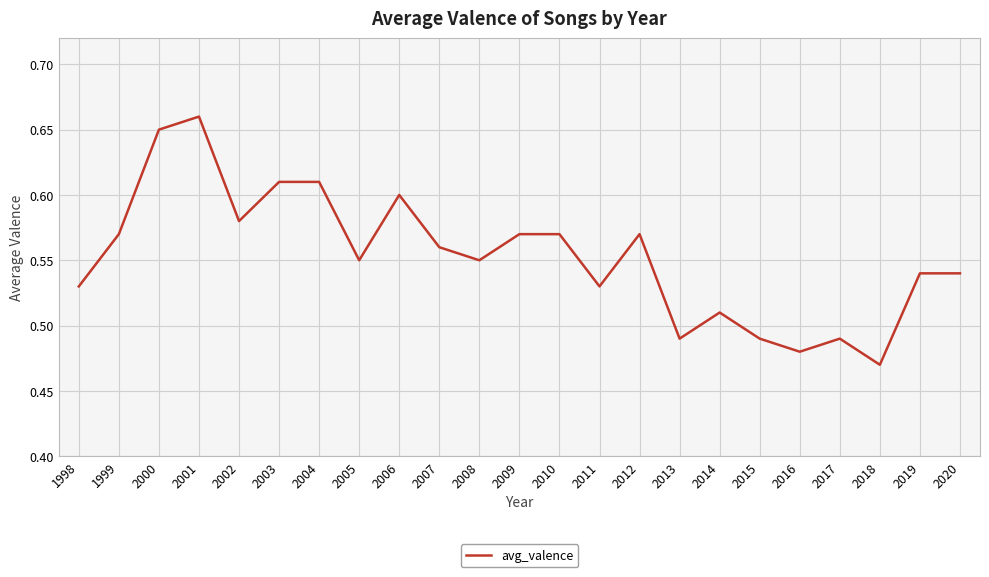

At which category does the chart reach its peak across all series?

2001